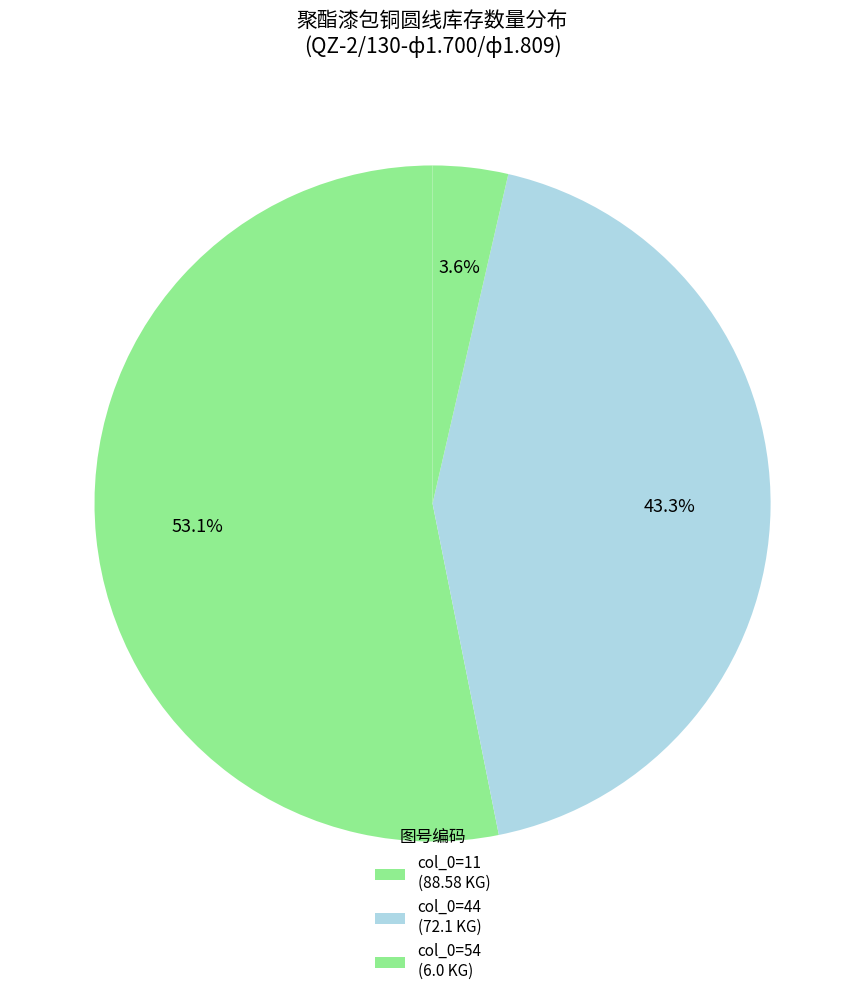

How many segments does this pie chart have?

3